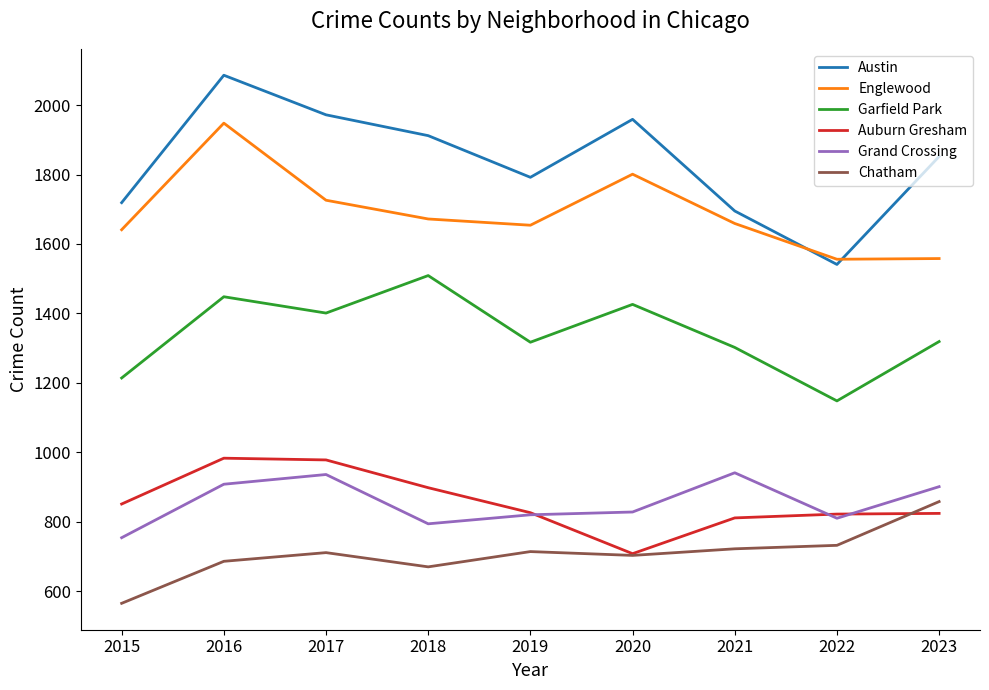

Count the number of data series in this chart.

6